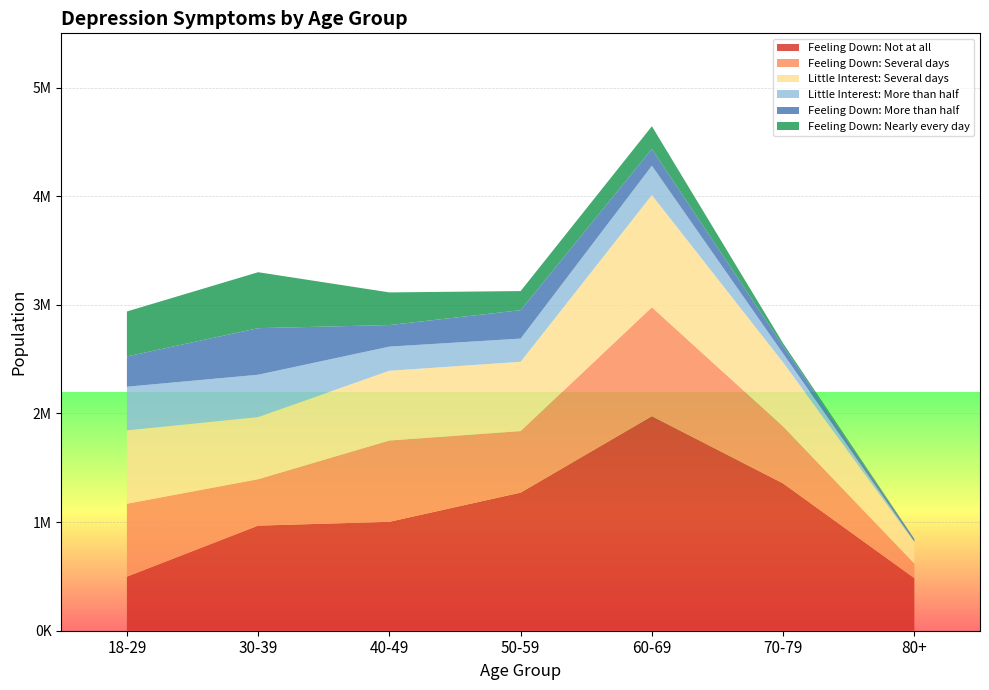

Reading left to right, what are all the values shown in this chart?

Feeling Down: Not at all: 497568	967661	1002692	1271609	1975076	1356082	483515
Feeling Down: Several days: 671562	427495	748427	566229	1003228	524314	134426
Little Interest: Several days: 676067	572095	642432	637933	1032595	589503	197000
Little Interest: More than half: 401209	389565	222122	213777	270140	81673	6513
Feeling Down: More than half: 278714	428759	198474	261672	154591	69690	21279
Feeling Down: Nearly every day: 414107	515189	300608	175823	208927	25247	2223